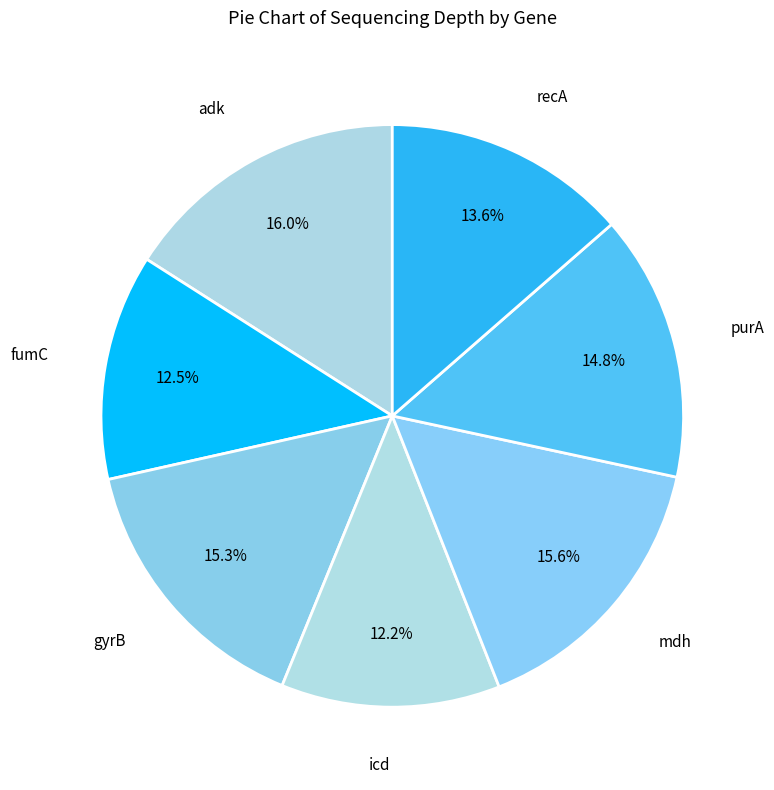

What is the total percentage of mdh and icd?

27.8%